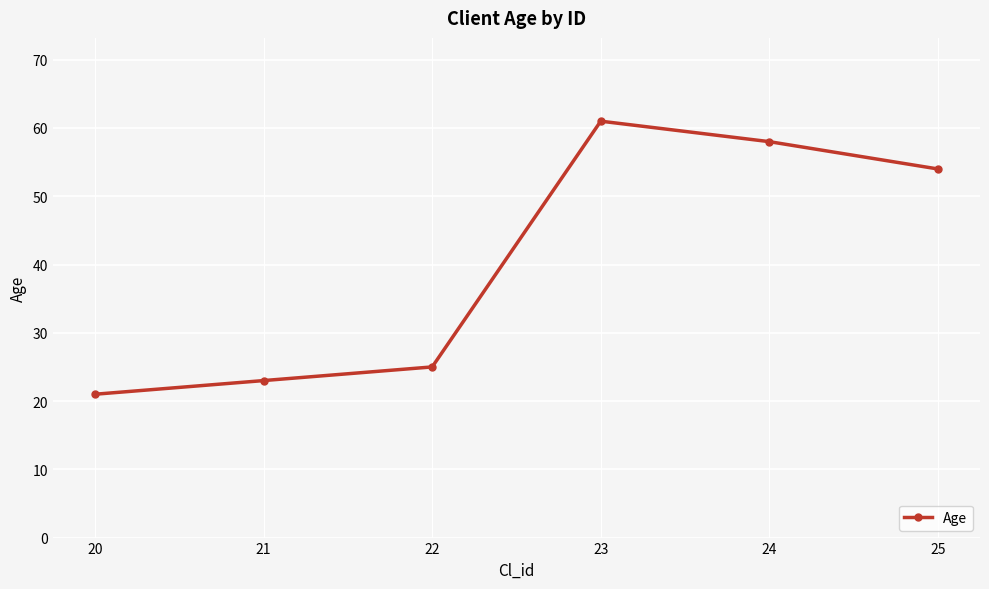

What is the change in value from 22 to 25?

+29